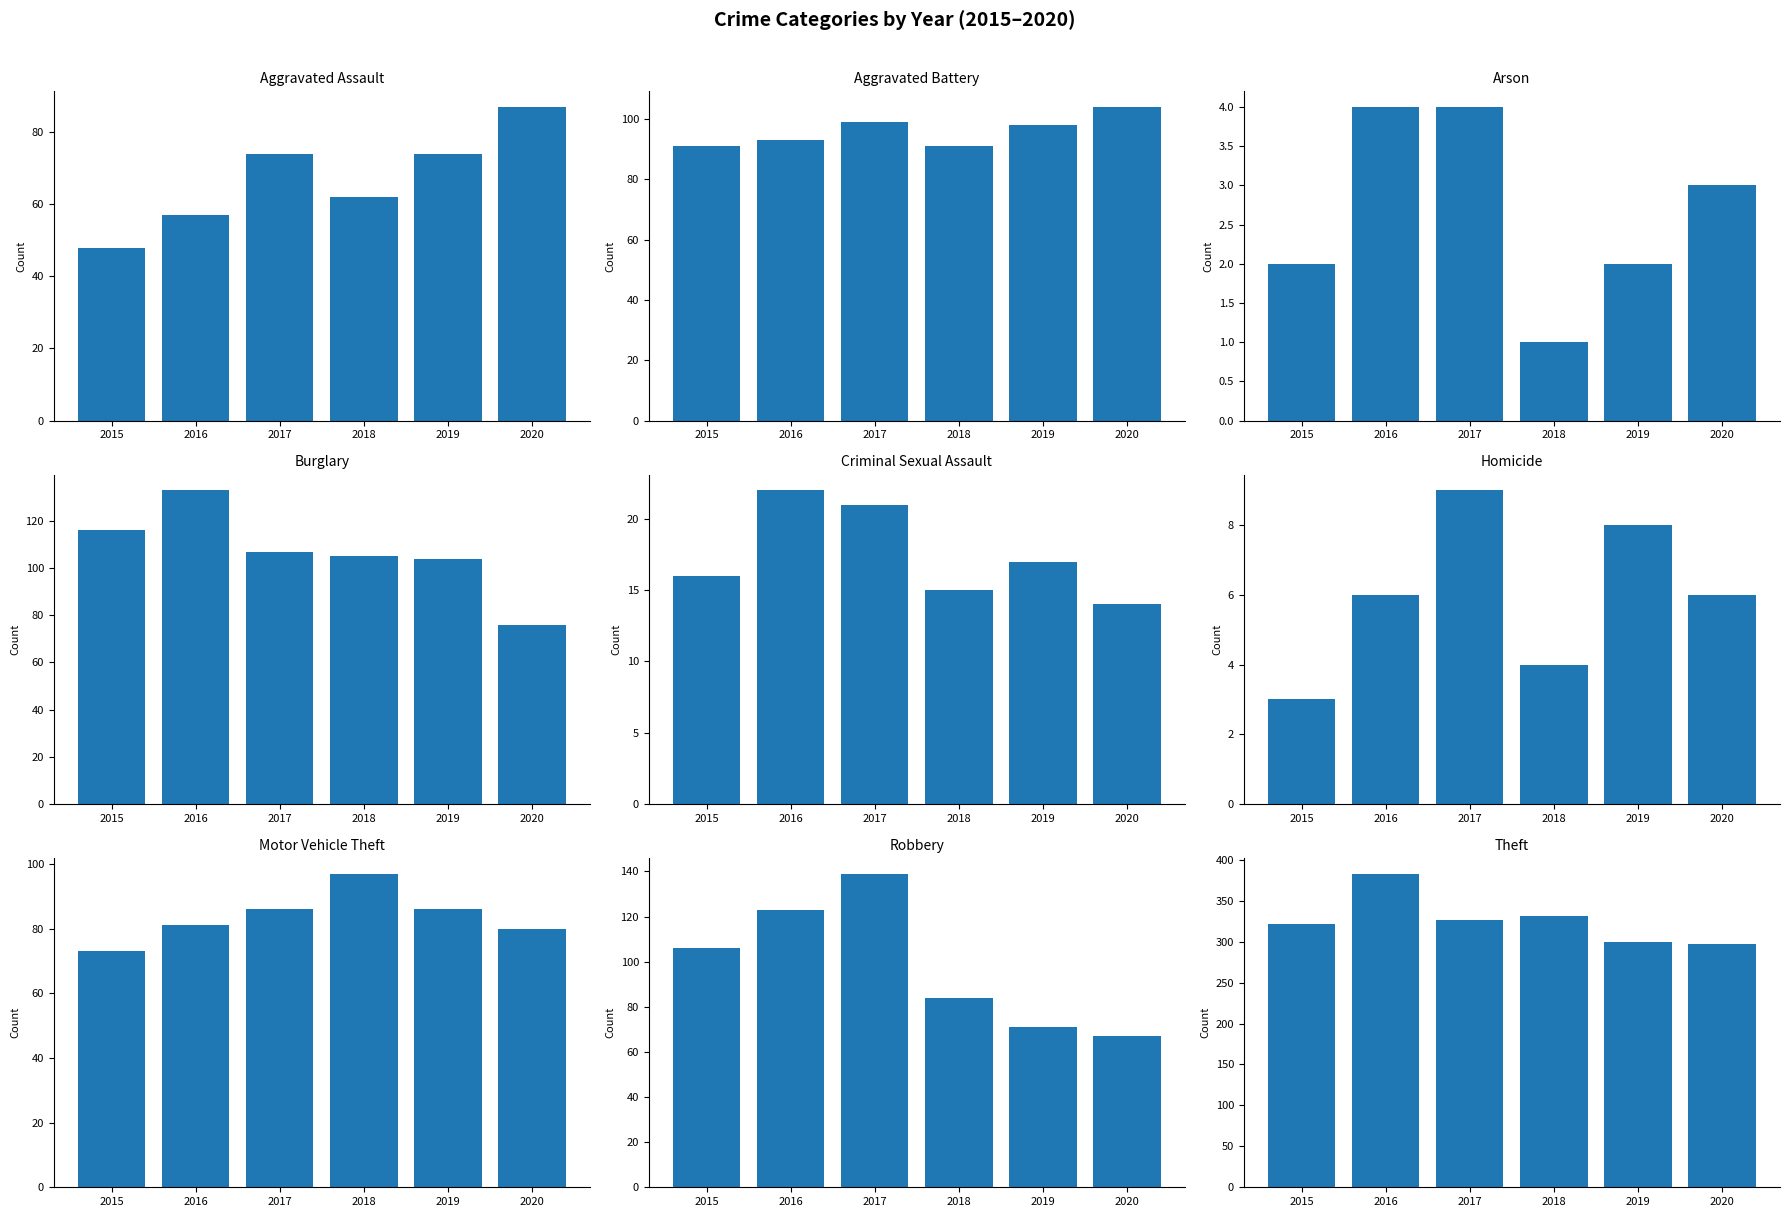

At which label does 2018 first exceed 84?

Aggravated Battery